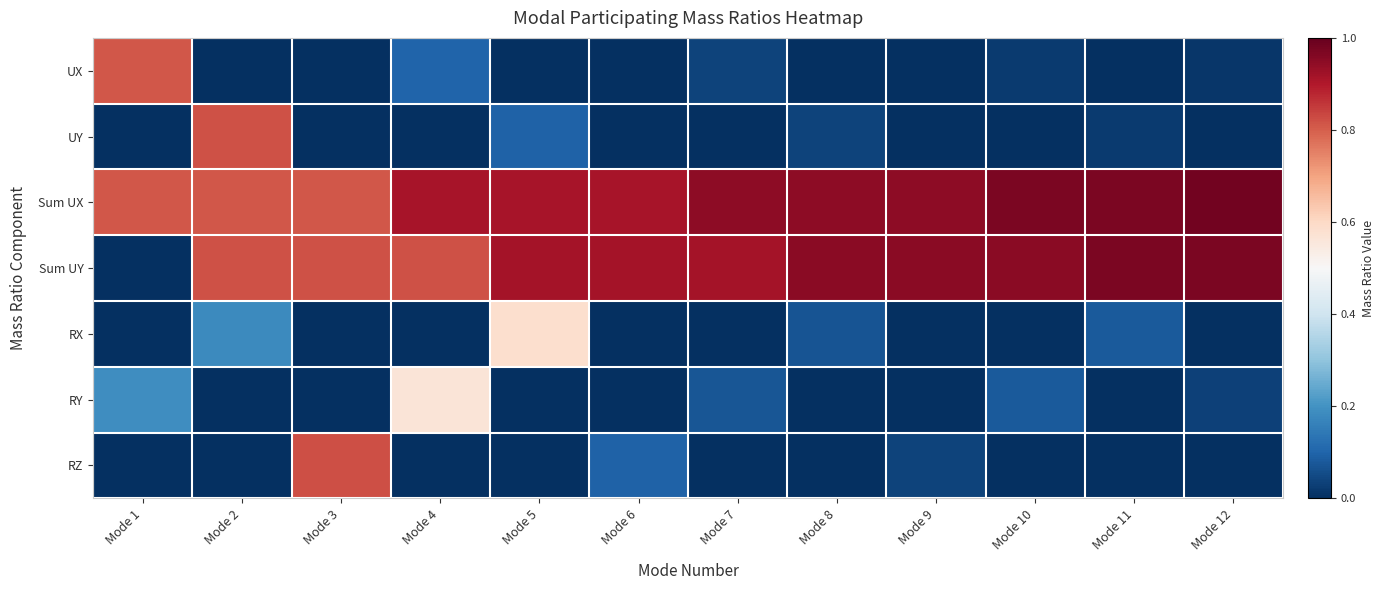

Which series has the largest total across all categories?

Sum UX